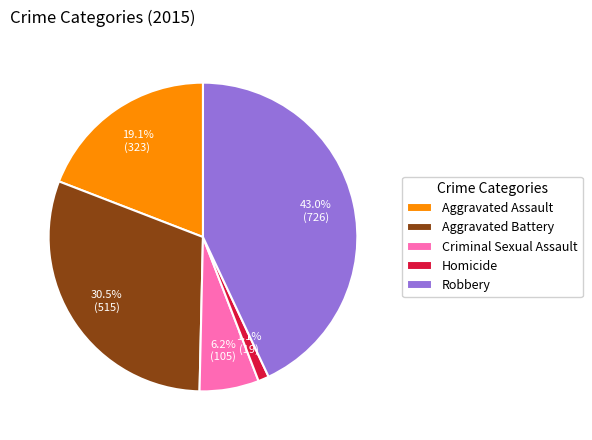

Does any single category account for the majority?

No